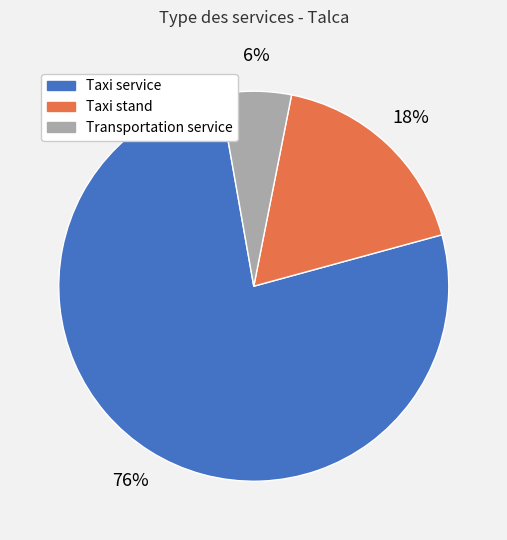

Does Taxi service represent more than half of the total?

Yes